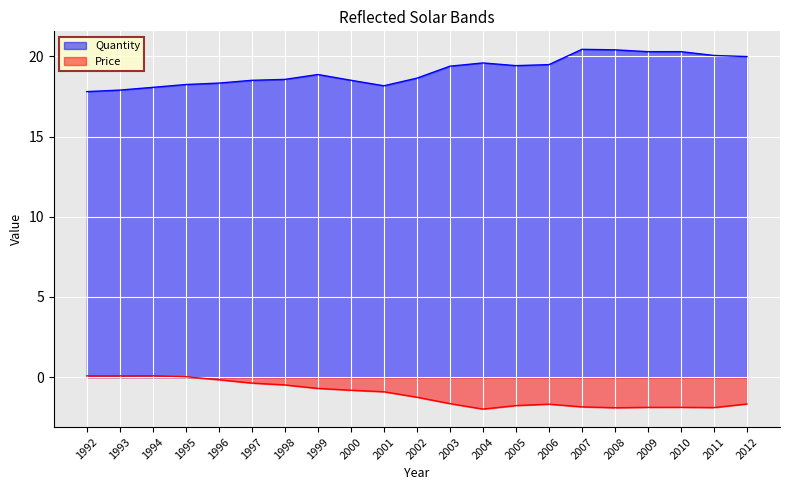

Count the number of categories in the chart.

21